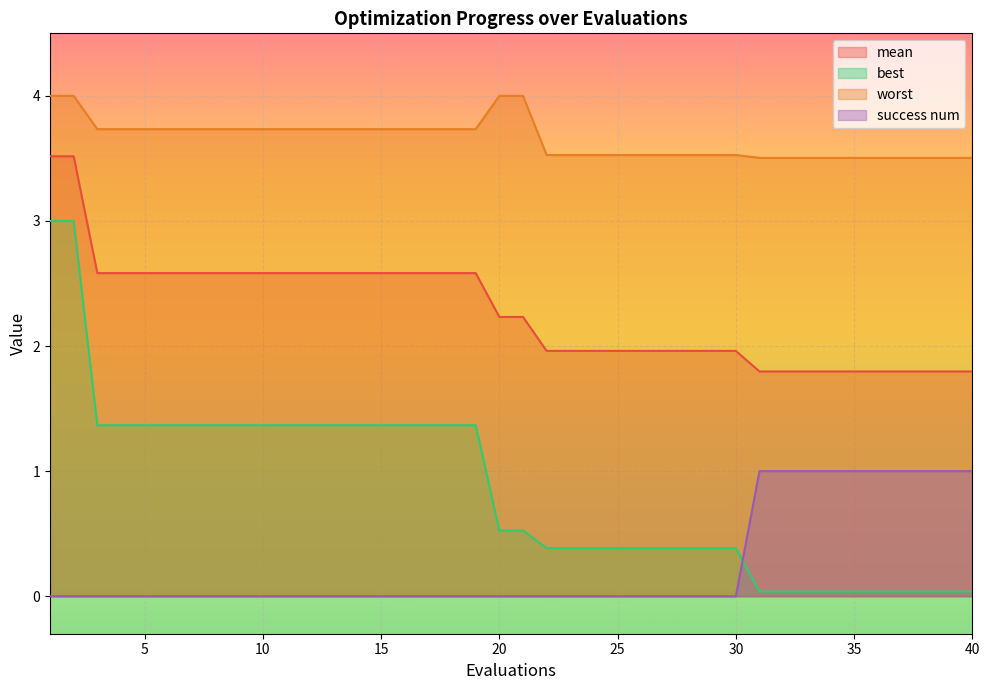

True or false: worst has a value of 3.7 at 10.

True